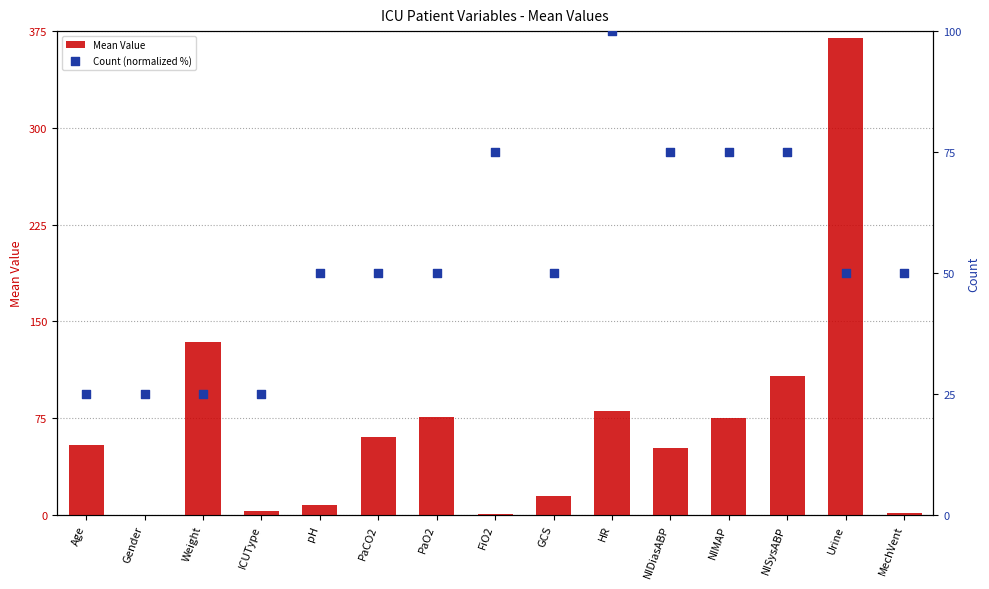

What is the total value across all series at Weight?

158.7